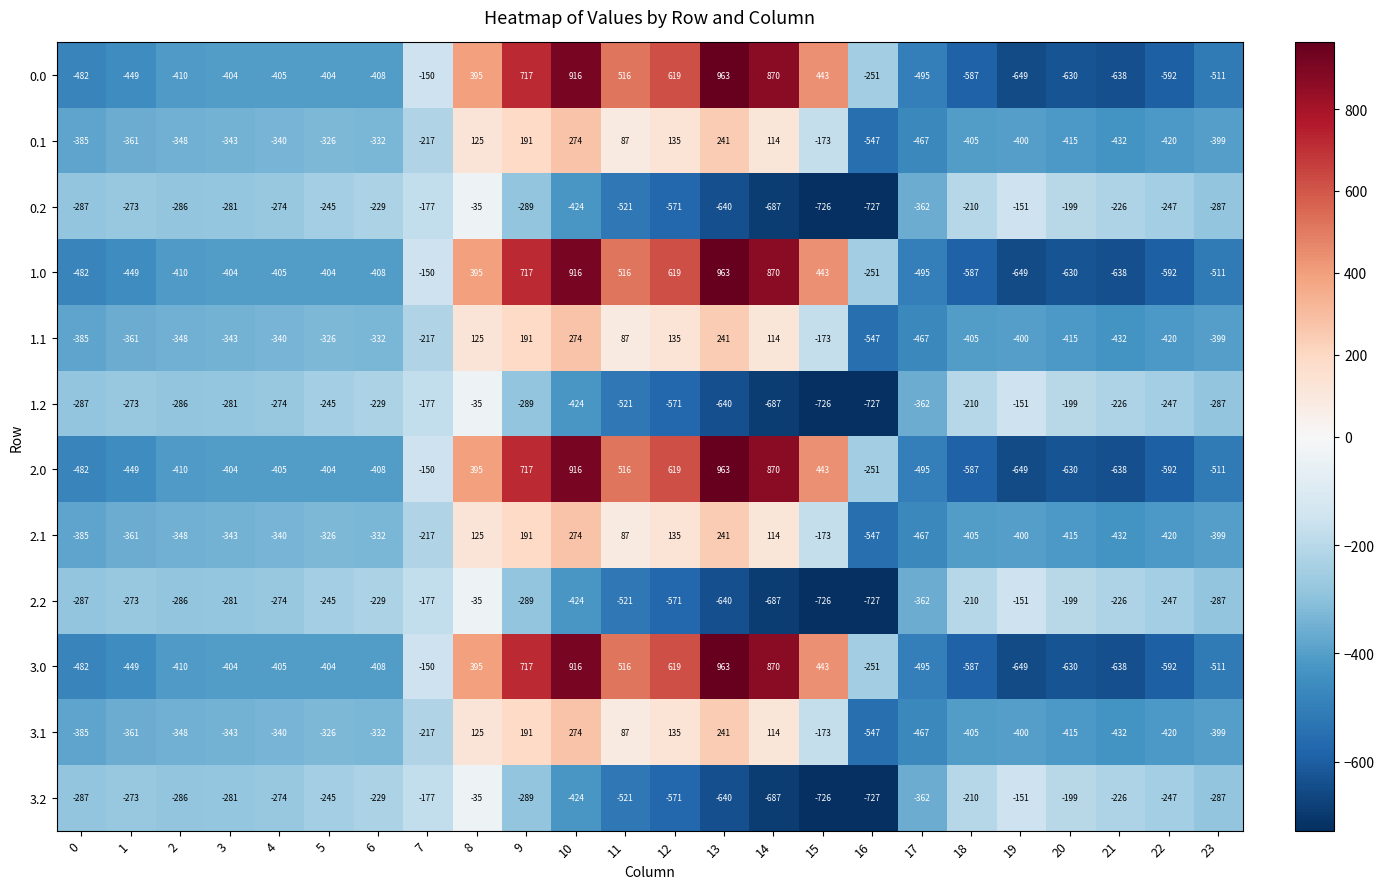

What is the difference between the 2.2 values at 4 and 17?

88